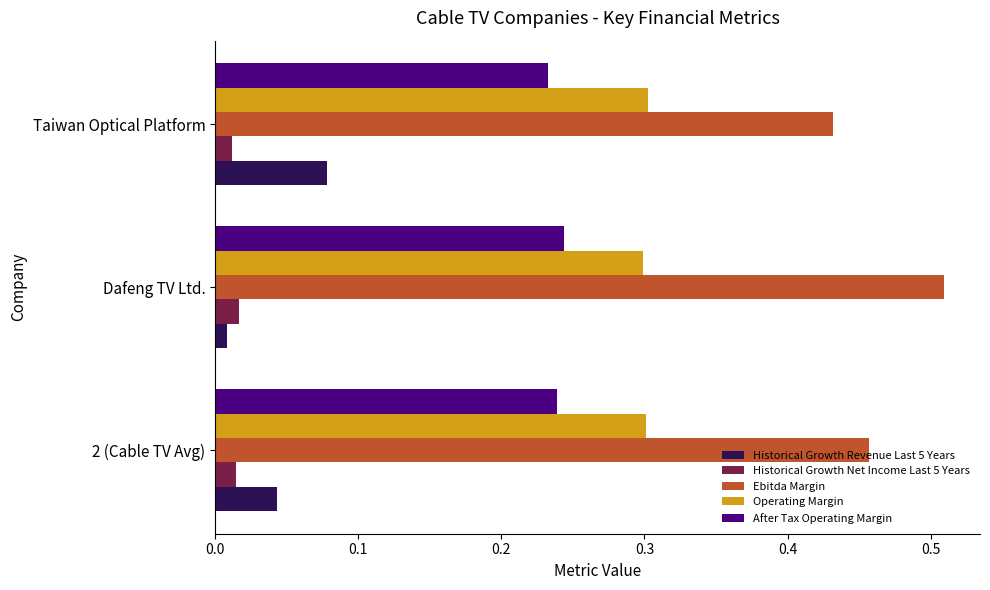

Is it true that Ebitda Margin equals 0.7 at Taiwan Optical Platform?

False